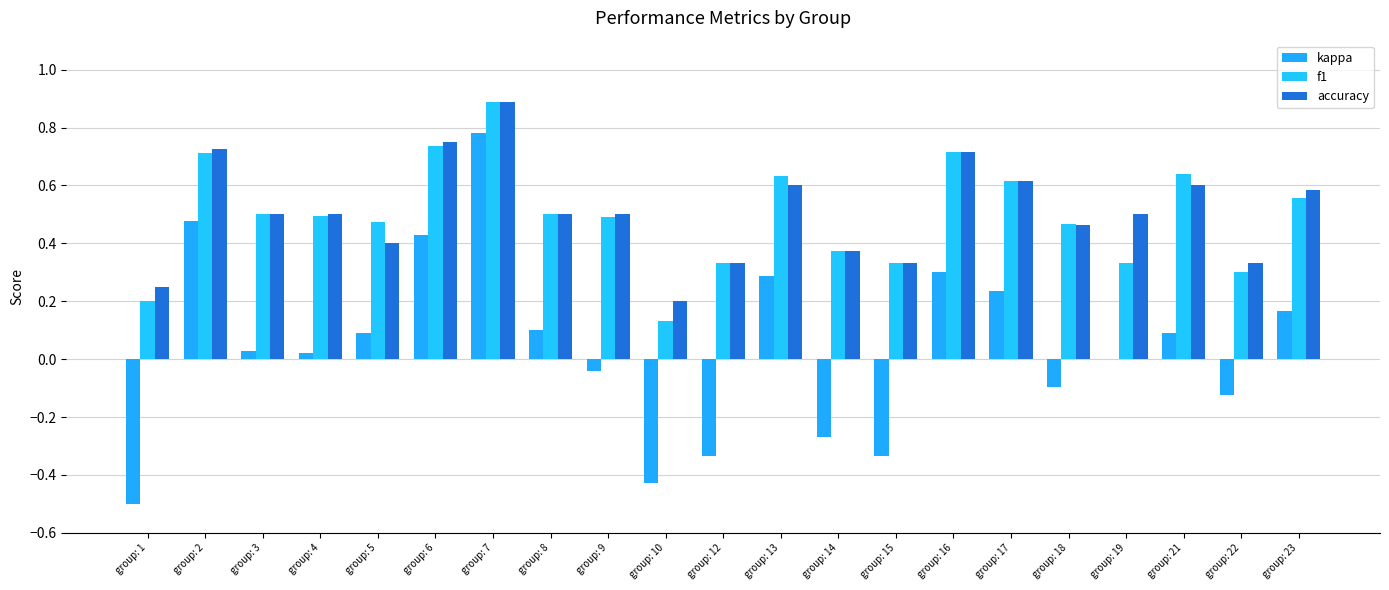

Which category has the lowest value in the kappa series?

group: 1